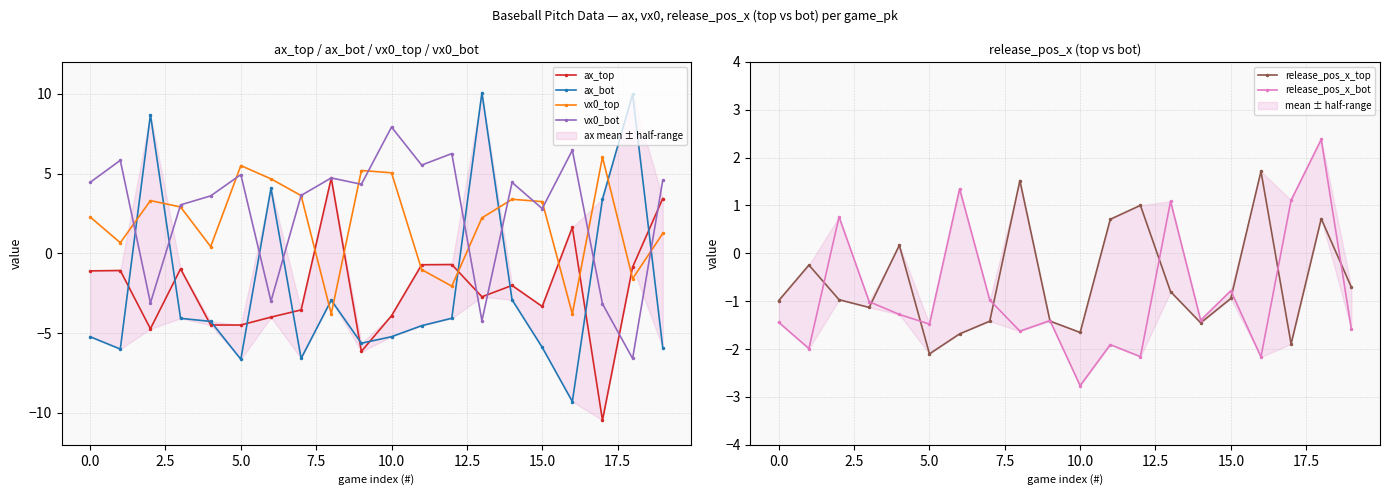

At which label does vx0_top reach its minimum?

16